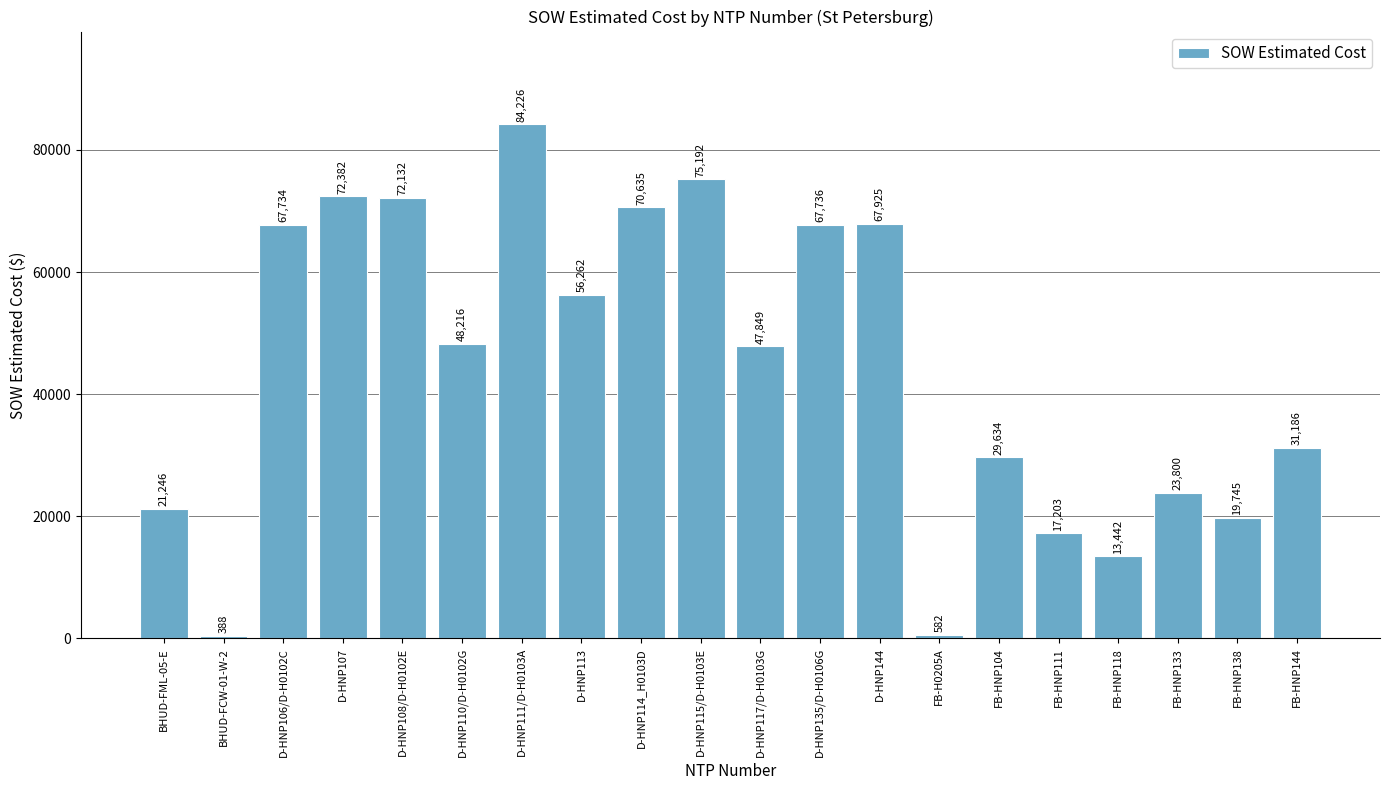

What position from the right is FB-HNP111?

5